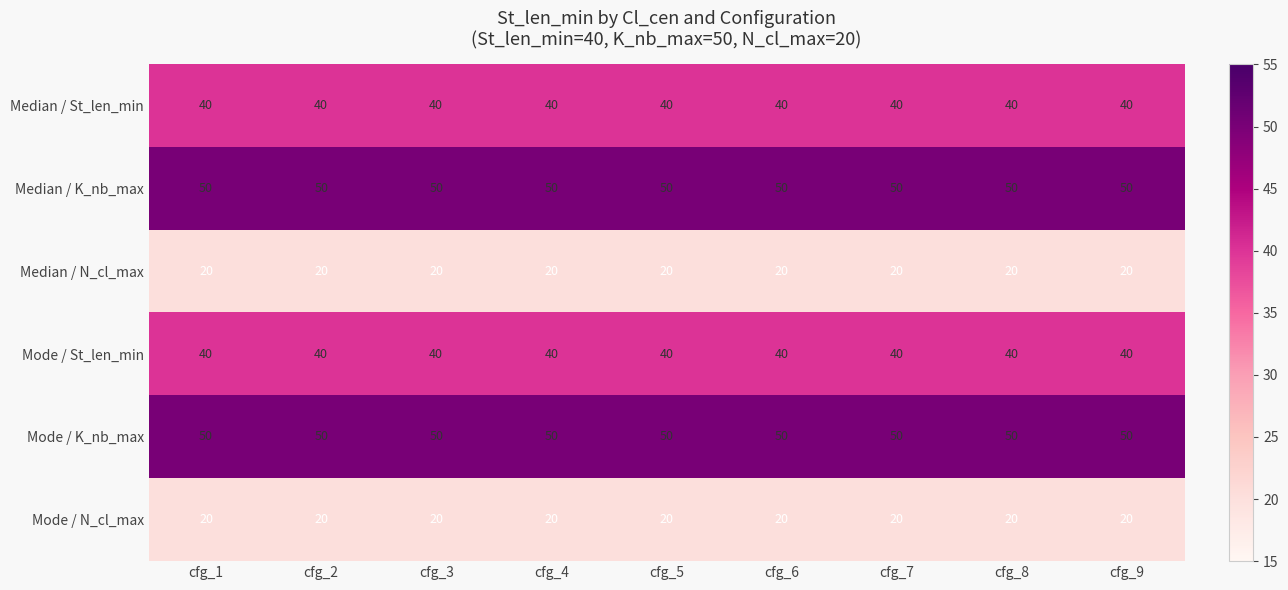

At how many categories does at least one series exceed 46?

9